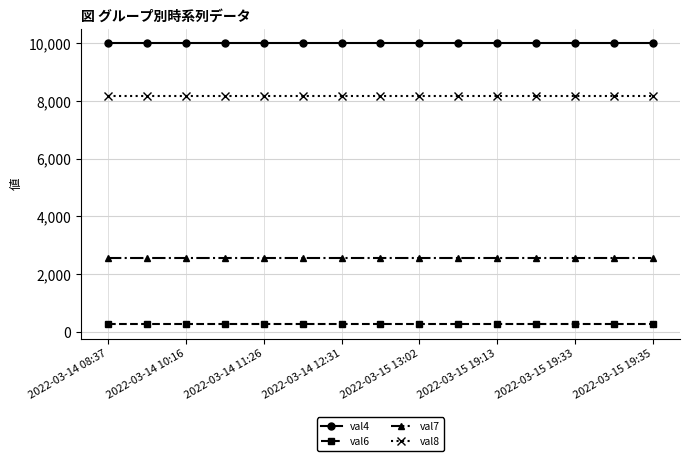

What is the average value of the val6 series?

256